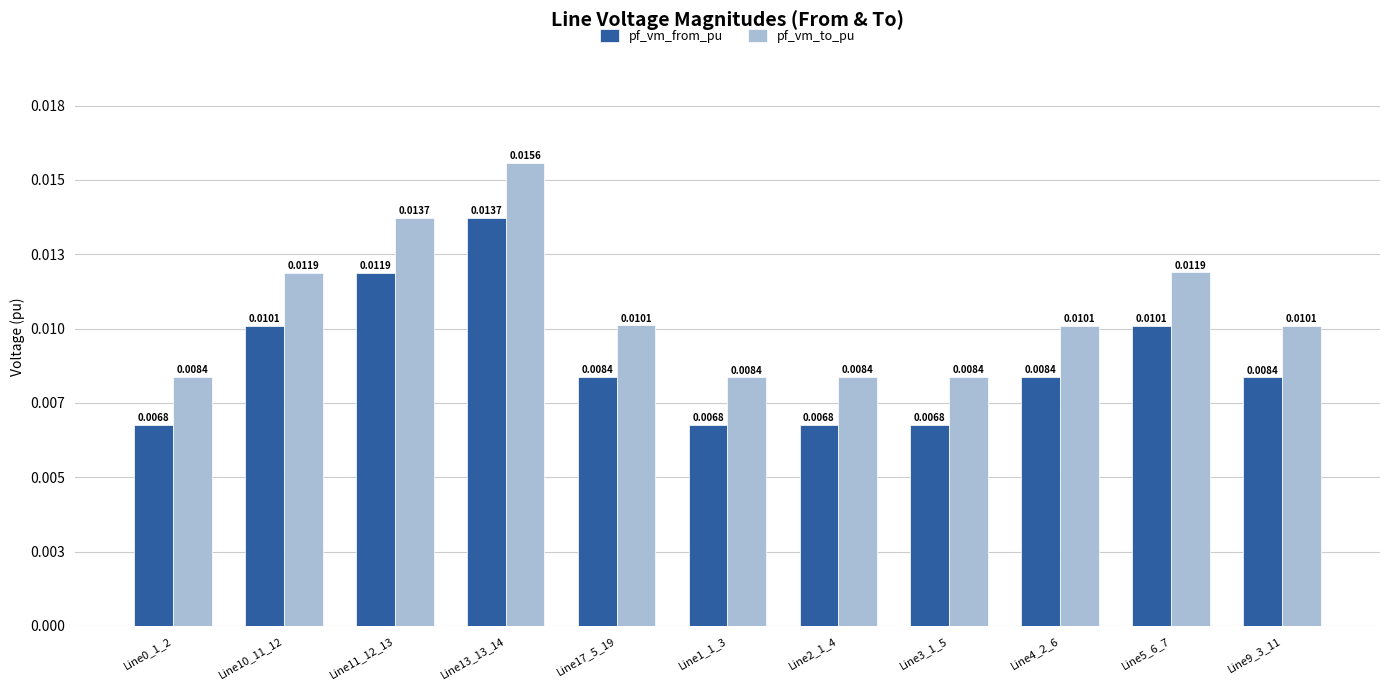

What are all the series names shown in the legend?

pf_vm_from_pu, pf_vm_to_pu